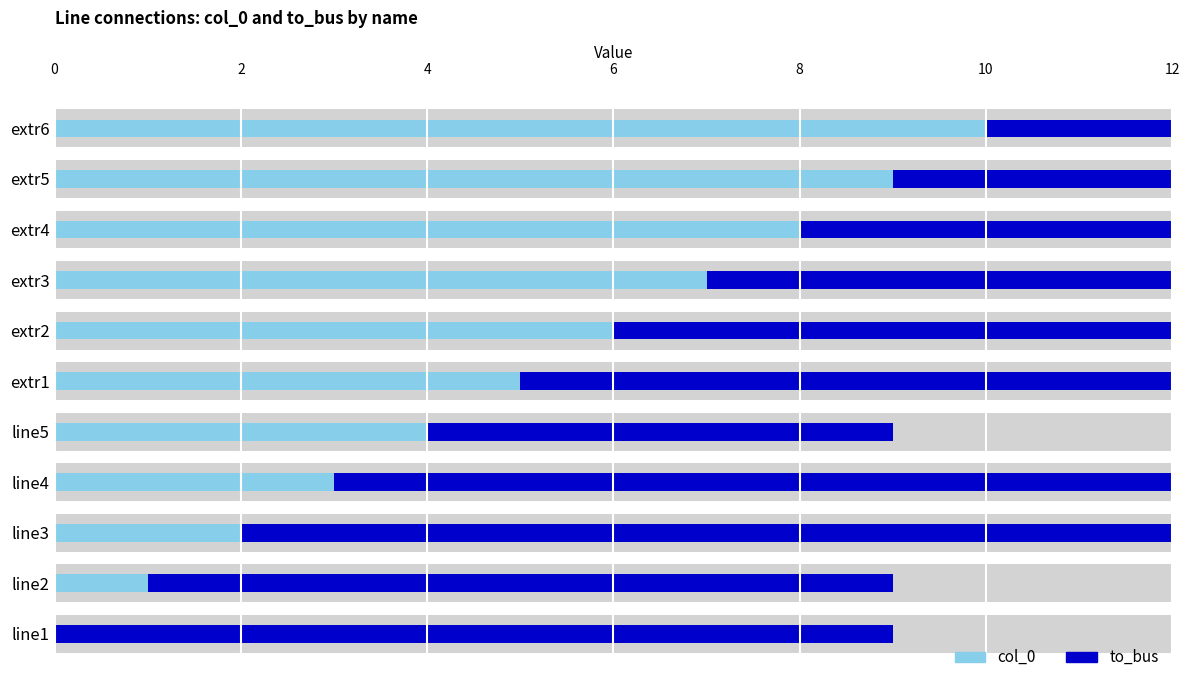

How many bars are there in each group?

2